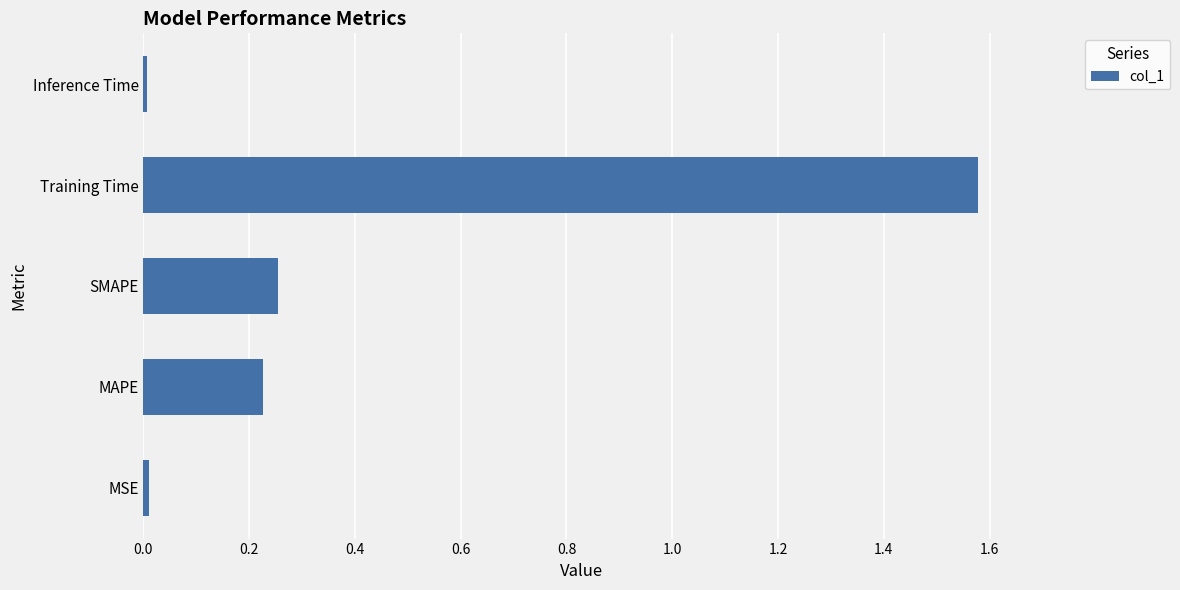

What is the sum of all values?

2.1